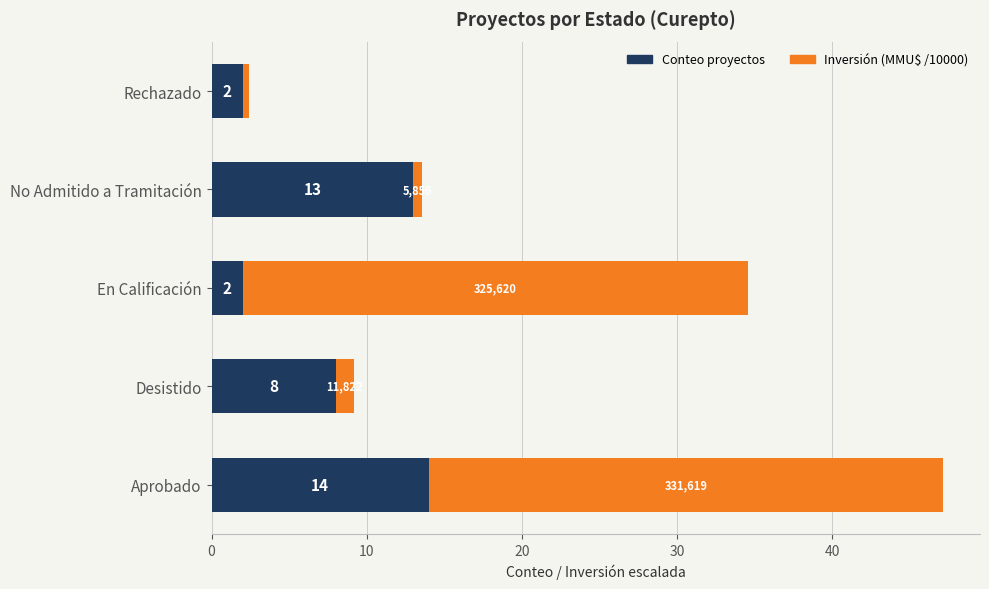

At which category is the sum across all series the highest?

Aprobado